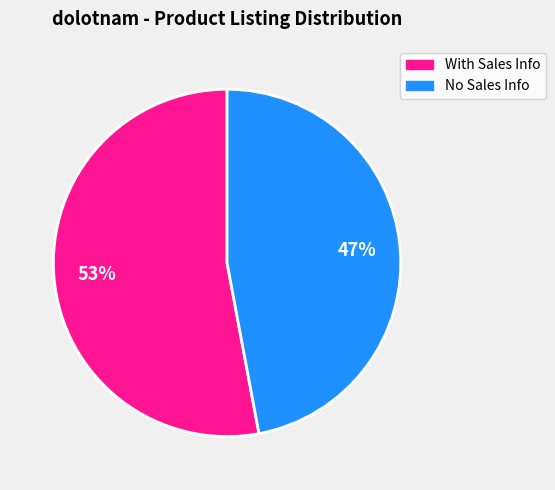

How many segments does this pie chart have?

2